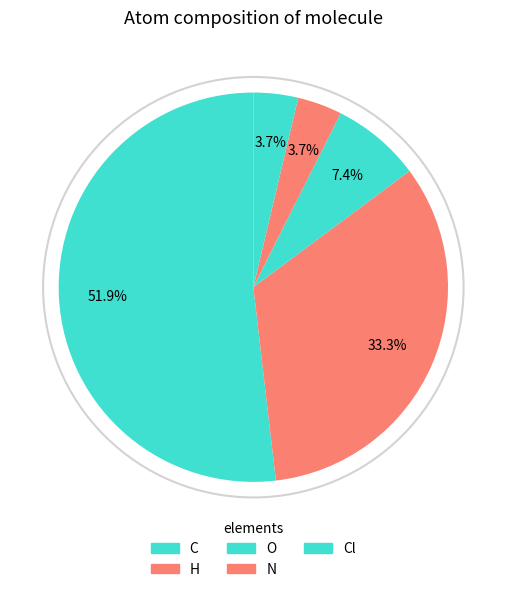

To the nearest percent, what is the difference between the largest and smallest slice percentages?

48%